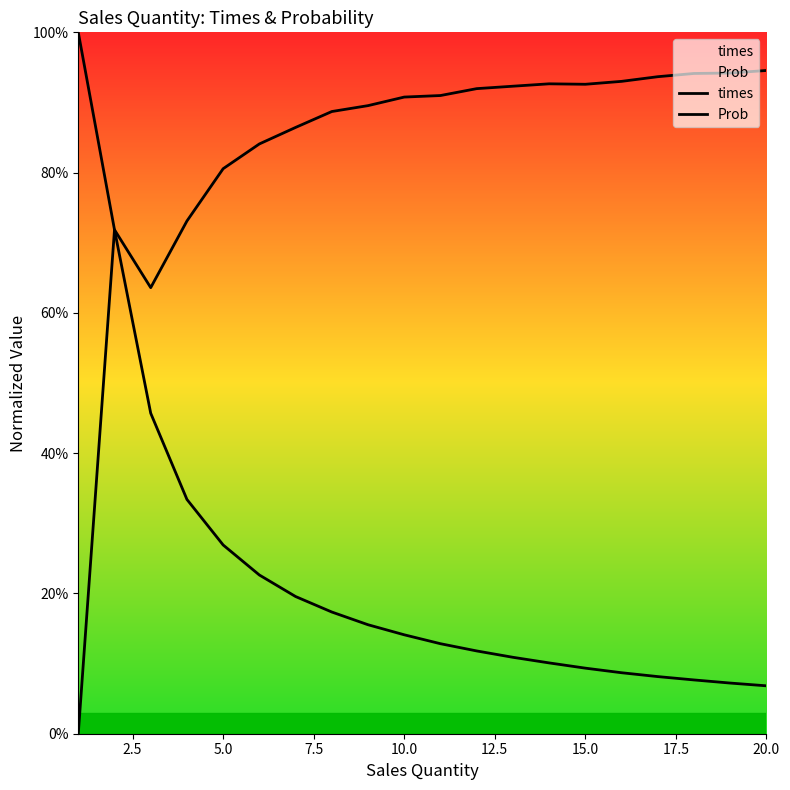

How many positive values does the Prob series have?

19